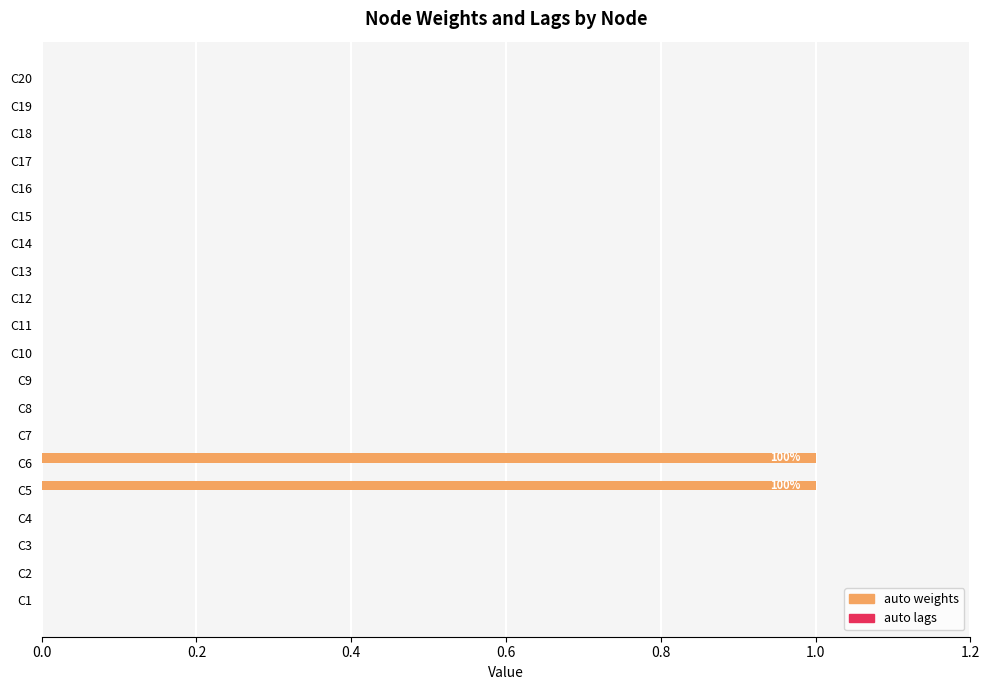

What is the change in value from C1 to C5?

+1